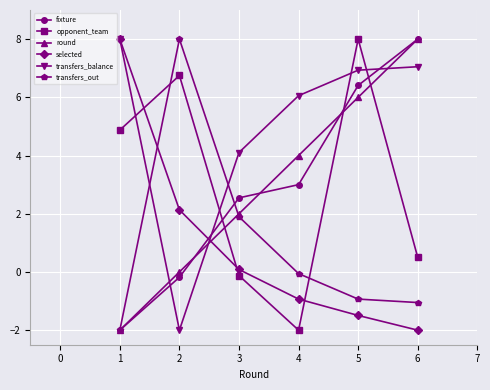

Which series ends up on top after the final intersection of opponent_team and fixture?

fixture